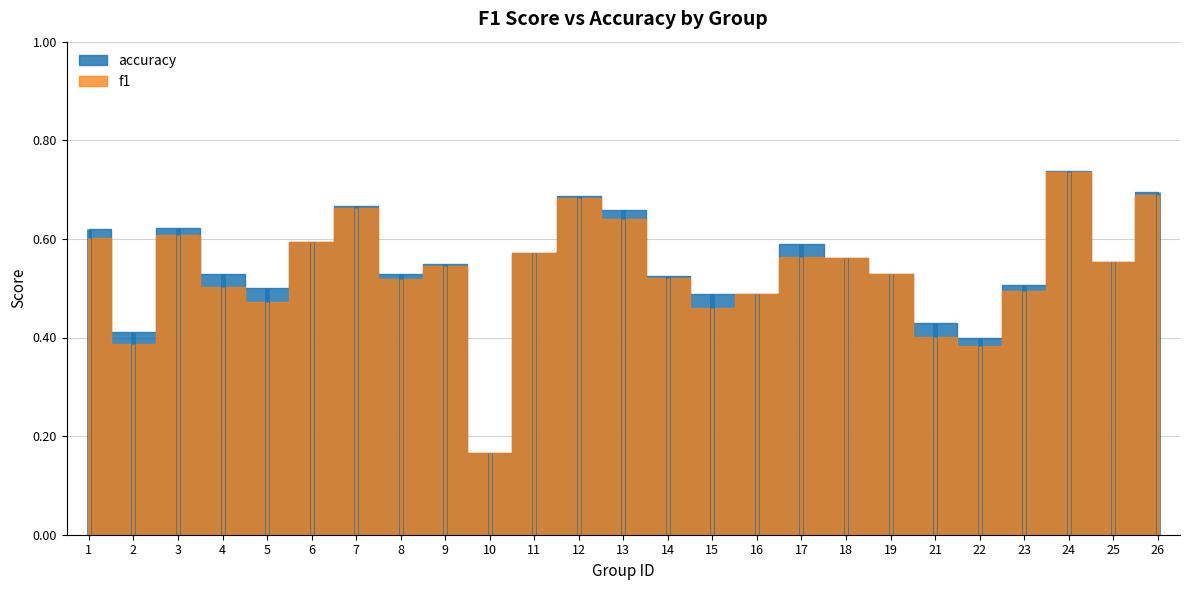

What is the difference between the accuracy values at 13 and 2?

0.2